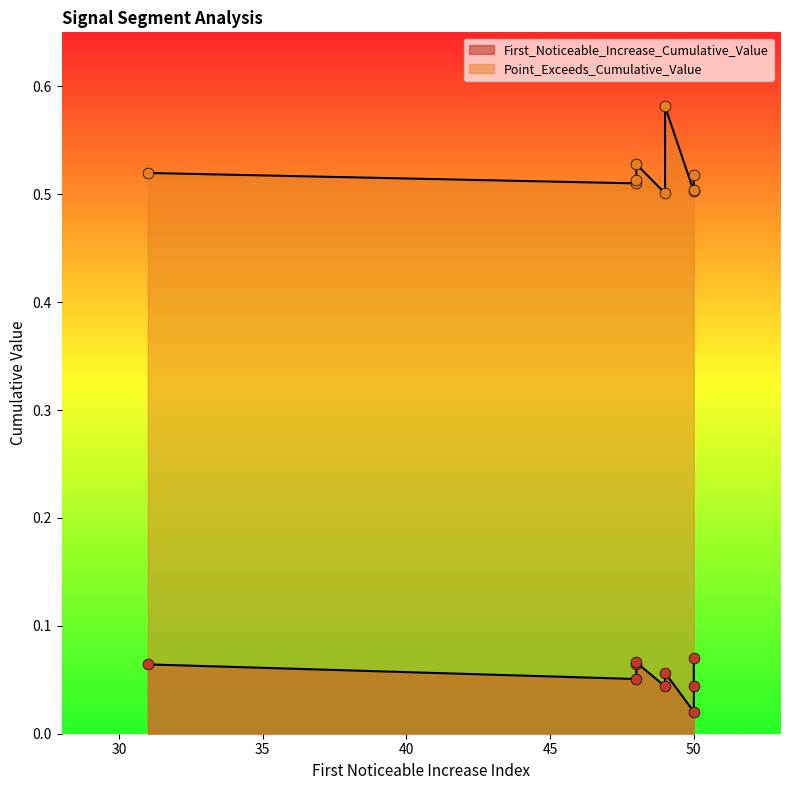

What are all the series names shown in the legend?

First_Noticeable_Increase_Cumulative_Value, Point_Exceeds_Cumulative_Value